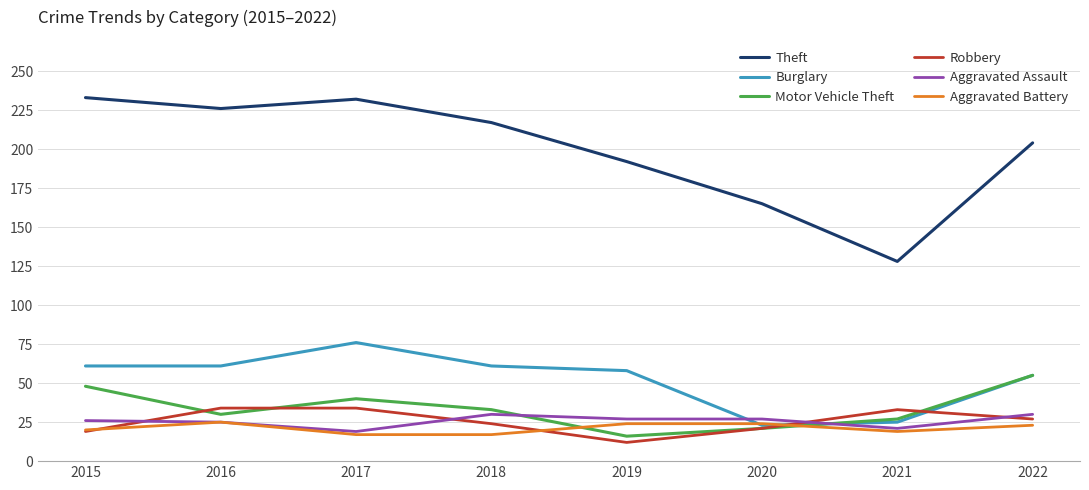

Is it true that Motor Vehicle Theft equals 70 at 2017?

False